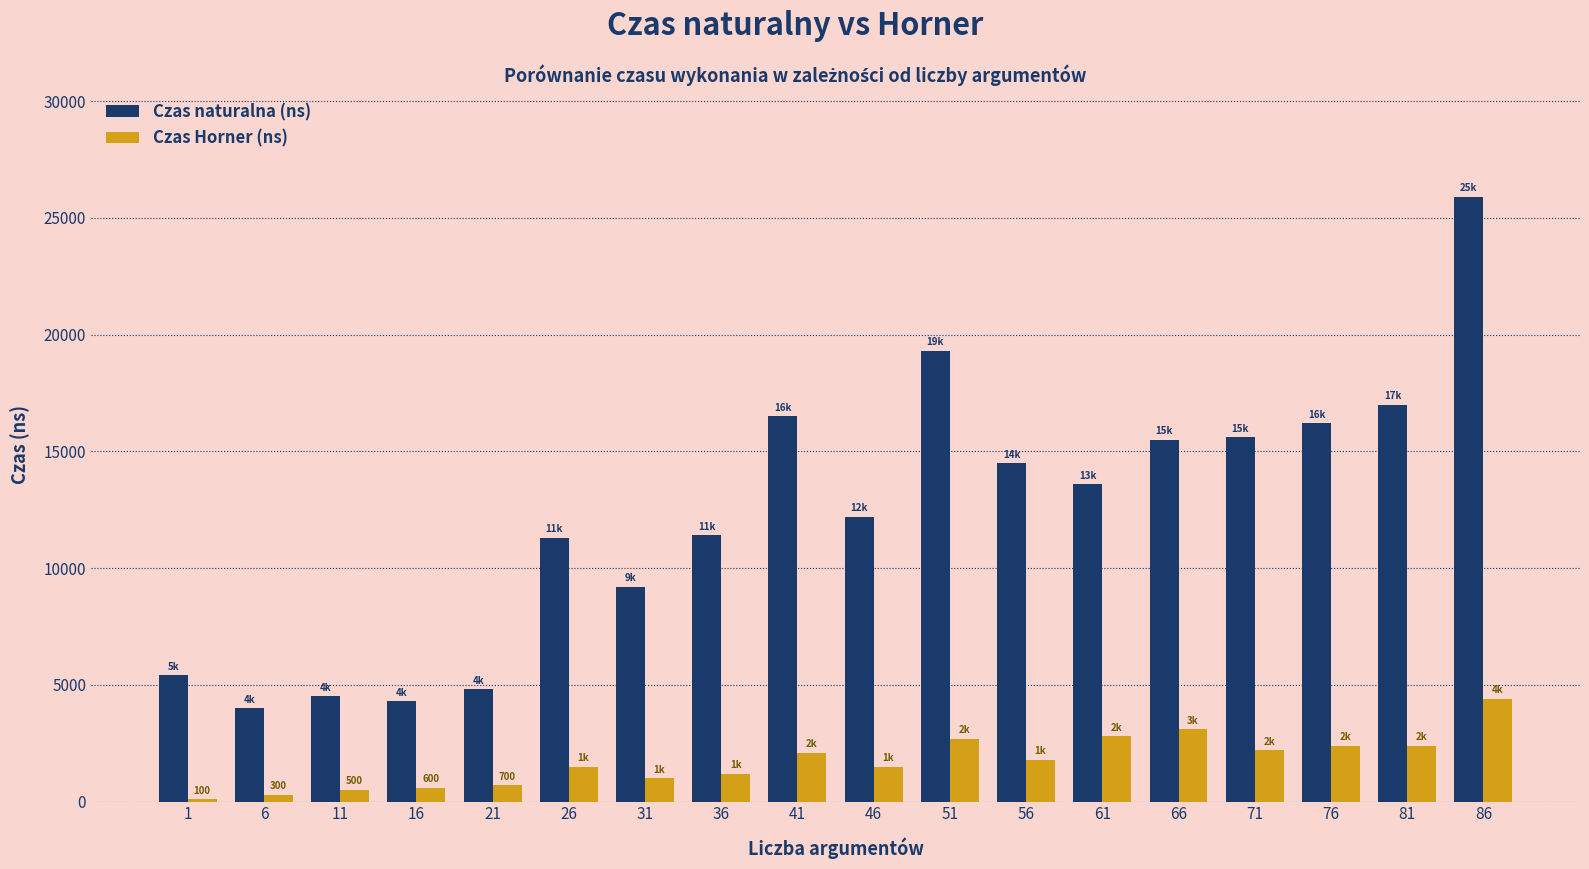

How many groups of bars are there?

18